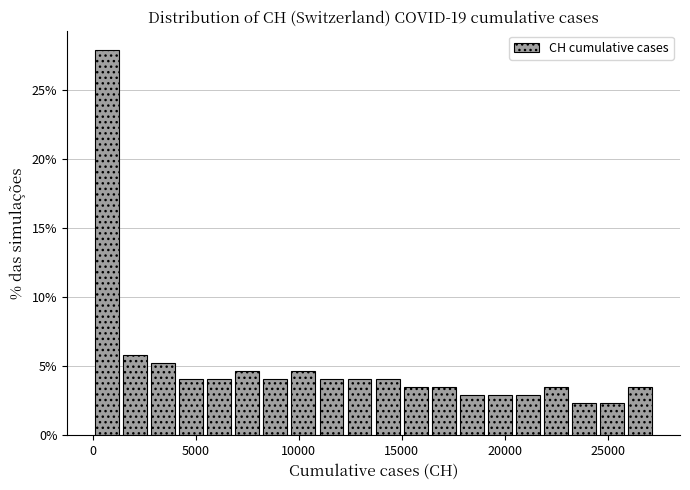

Read against the x-axis, roughly where is the centre of the tallest bar?

500